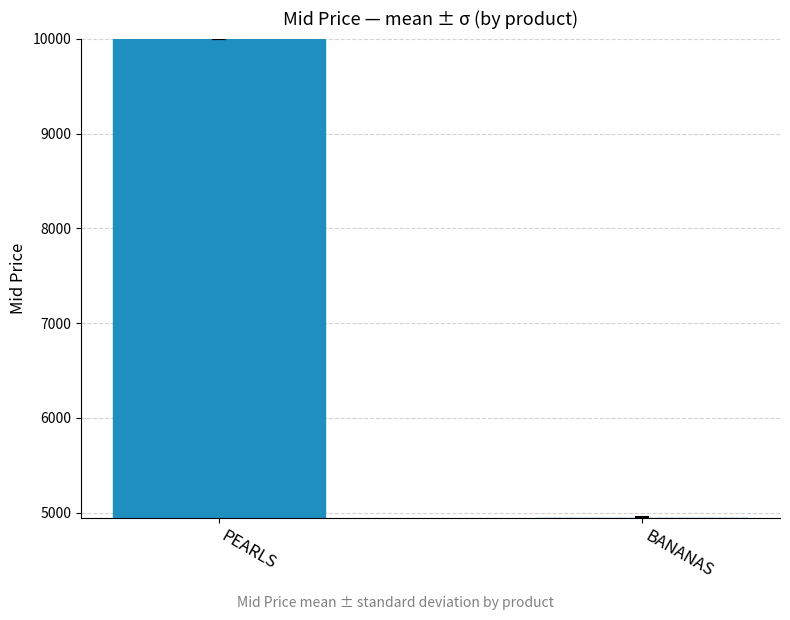

Is it true that the value at PEARLS is 4578.8?

False